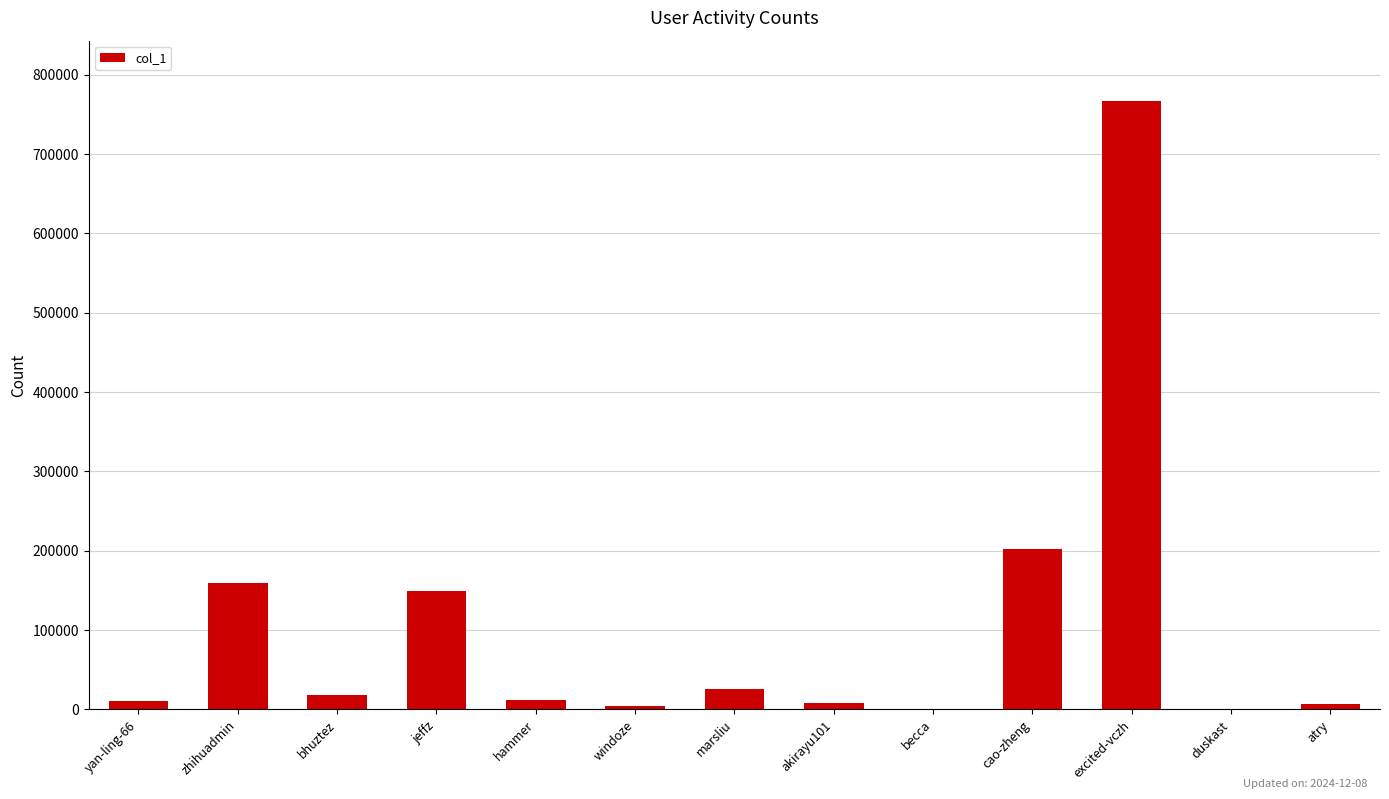

Between hammer and excited-vczh, which is larger?

excited-vczh